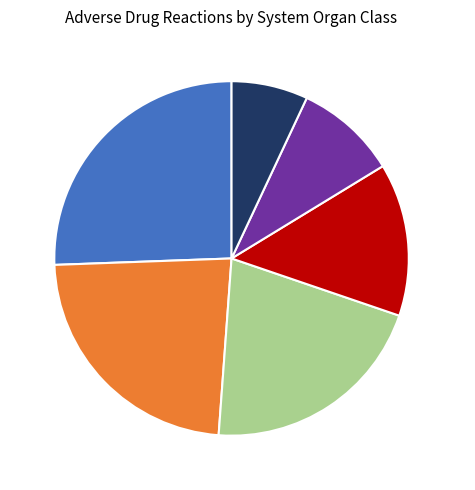

Does Psych account for over 50% of the chart?

No